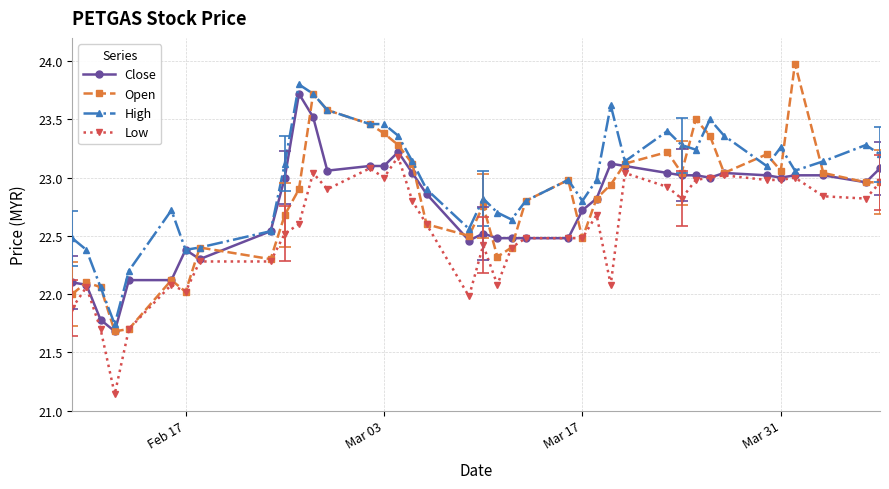

What is the highest value of the Open series?

24.0